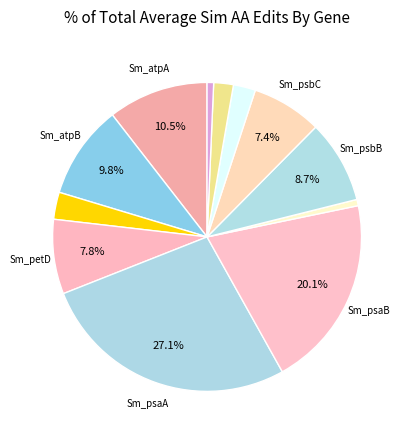

Is there any slice that represents more than half of the pie?

No